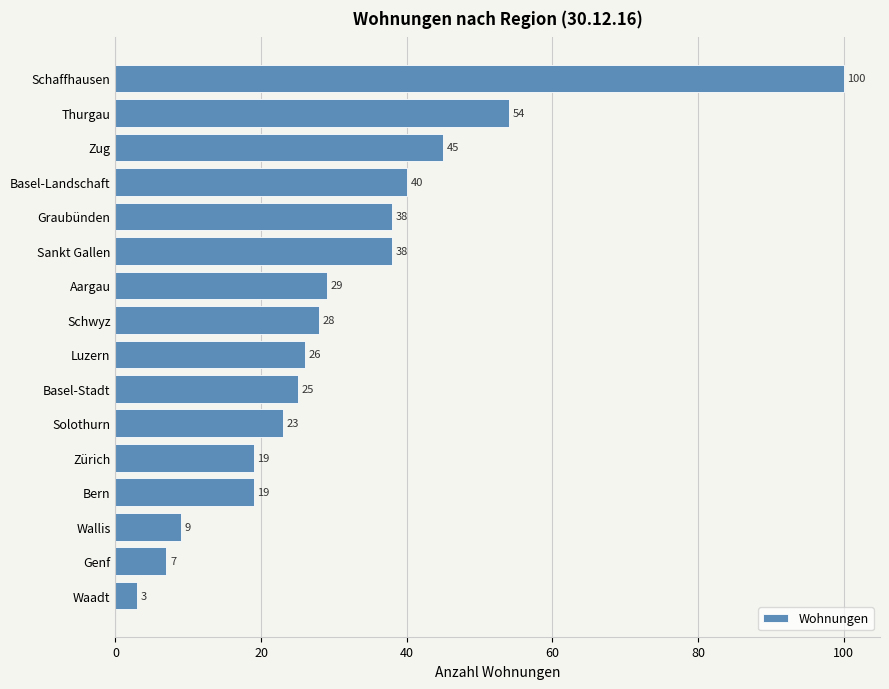

What is the approximate value at Zürich?

19